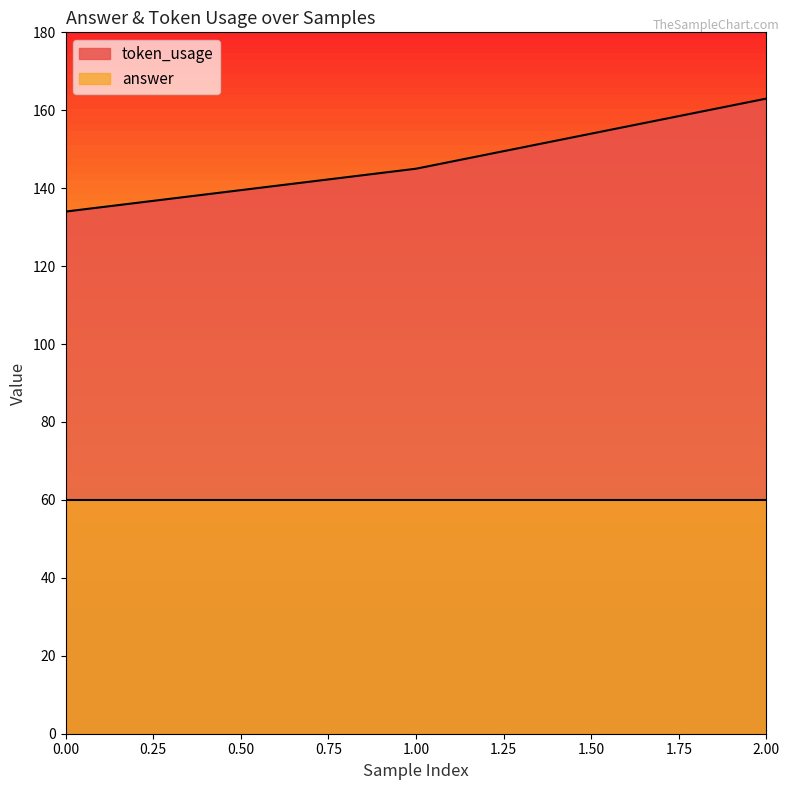

What is the approximate value at 0?

134